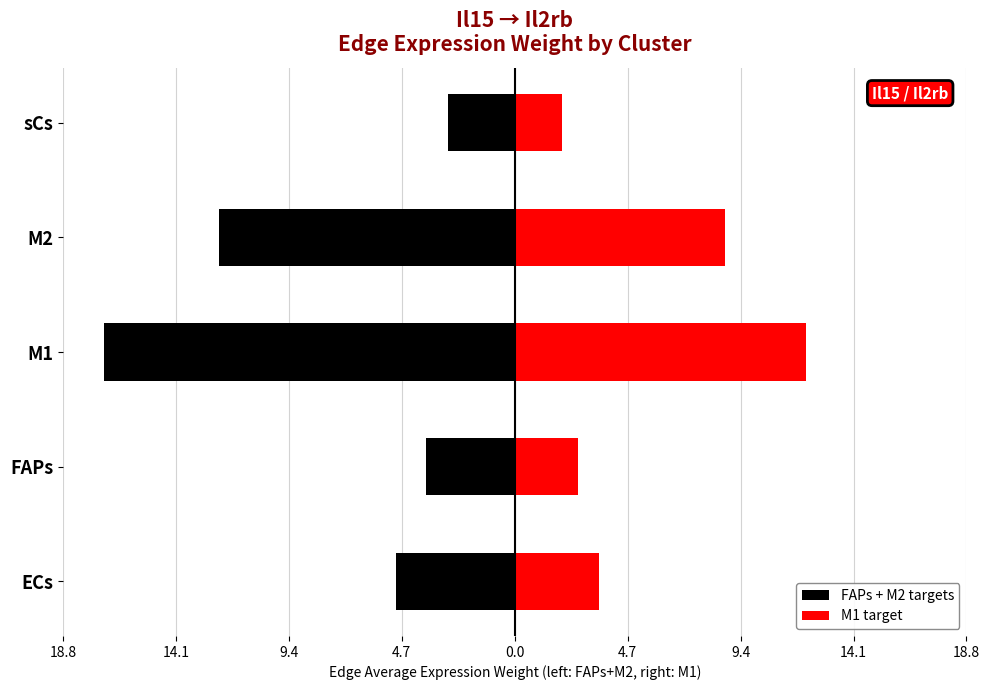

What is the highest value of the FAPs + M2 targets series?

-2.8